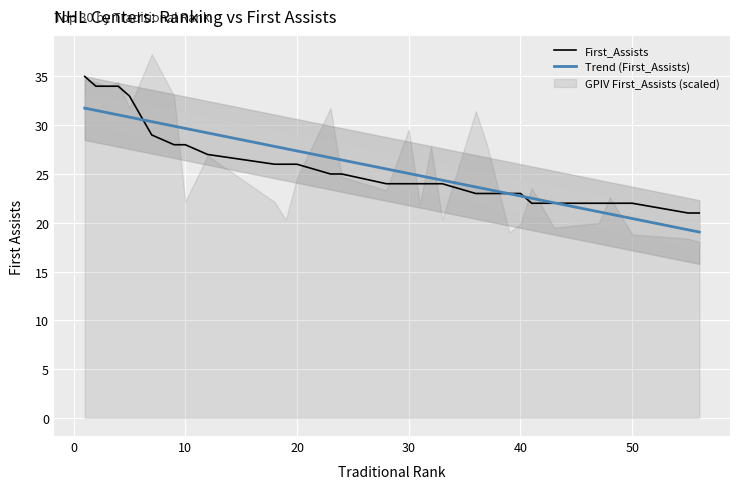

Count the number of data series in this chart.

2